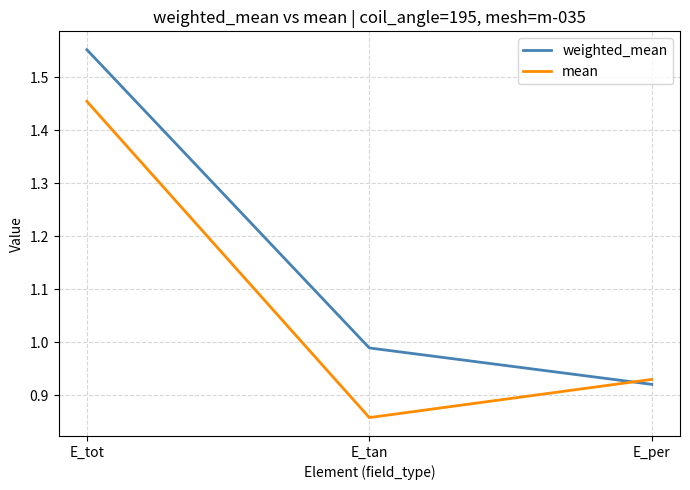

What position from the left is E_tot?

1